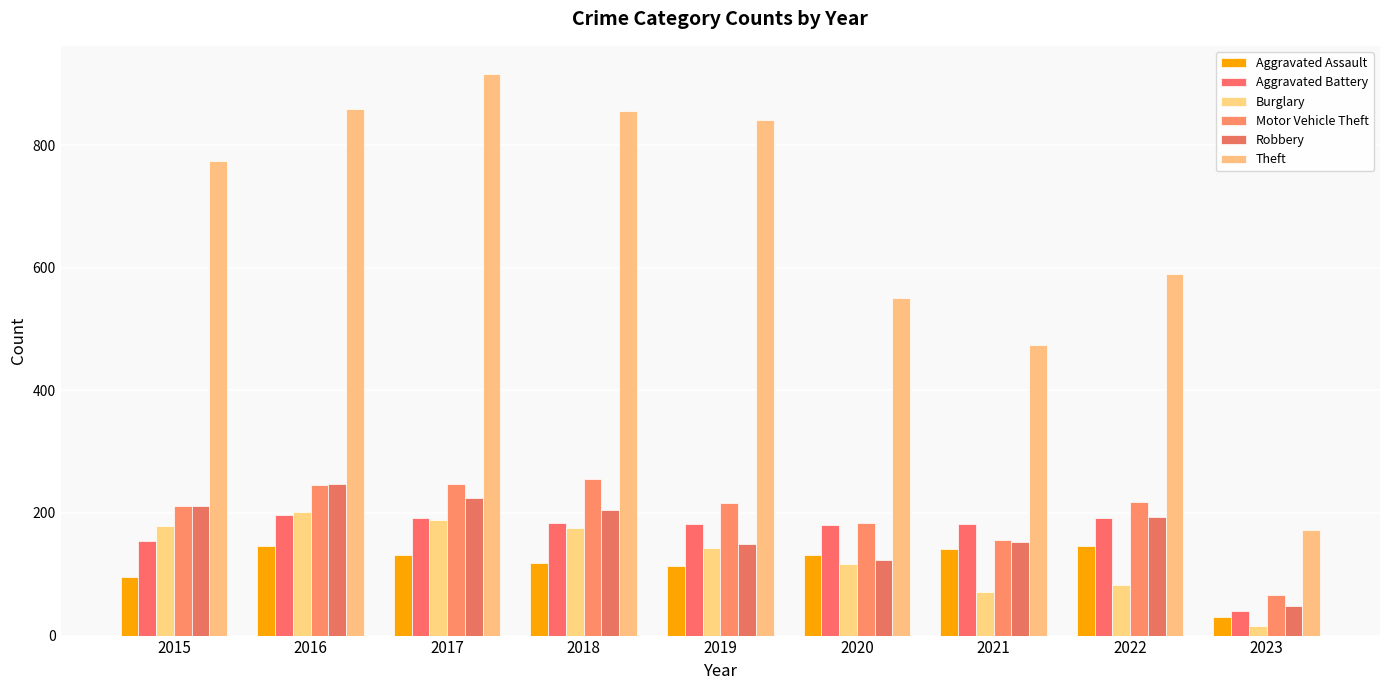

What is the difference between the Robbery values at 2022 and 2016?

53